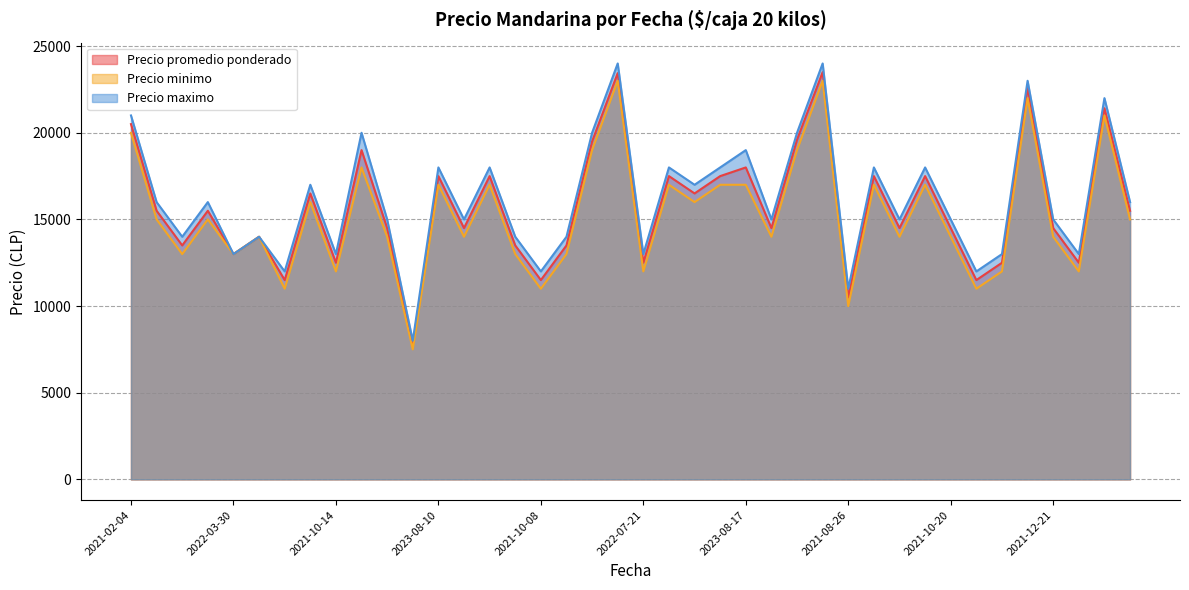

What is the total value across all series at 2022-11-09?

46500